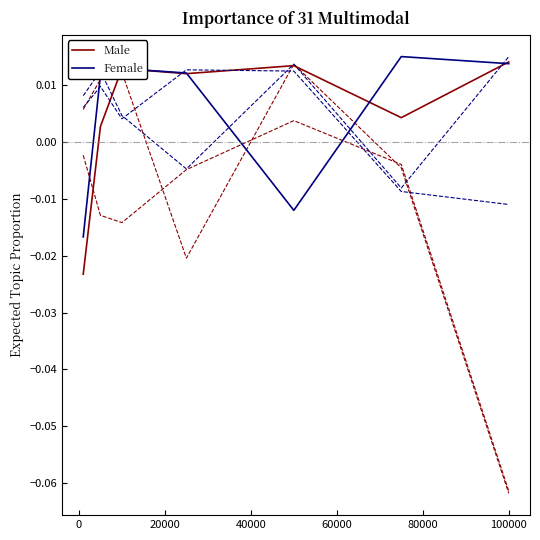

Rank the series at 20000 from highest to lowest value.

Male, Female